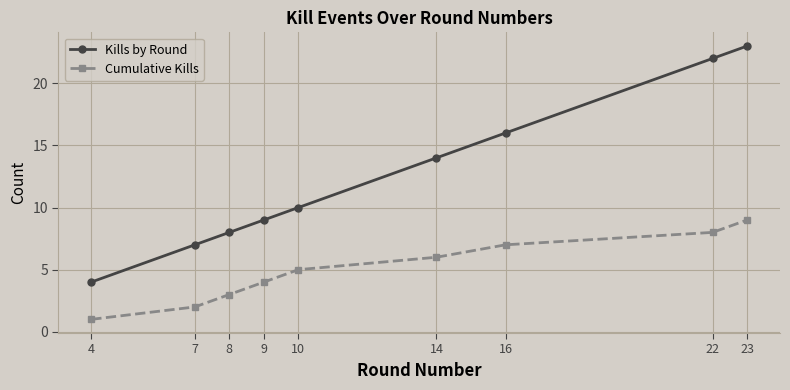

How many data points does each series have?

9